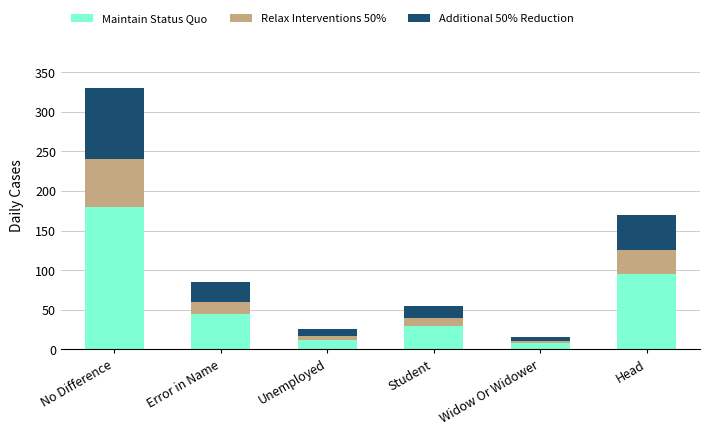

At which category is the sum across all series the highest?

No Difference